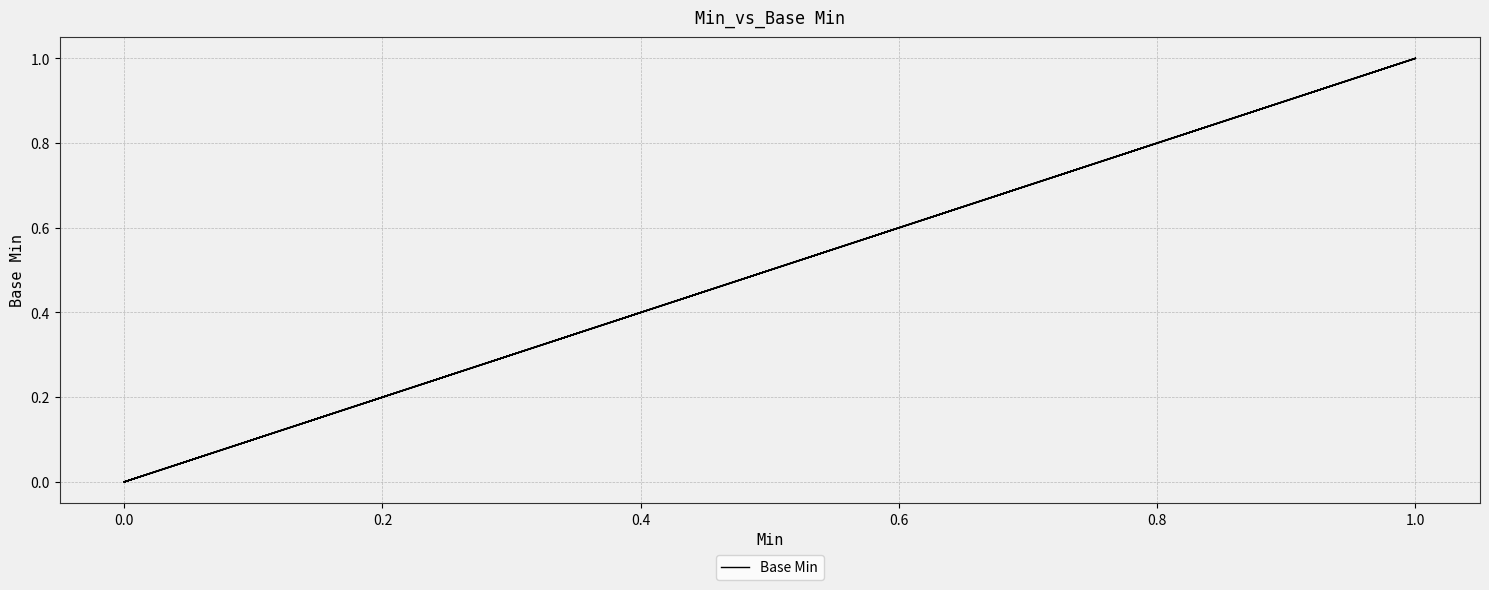

What is the difference between the maximum and second lowest values?

1